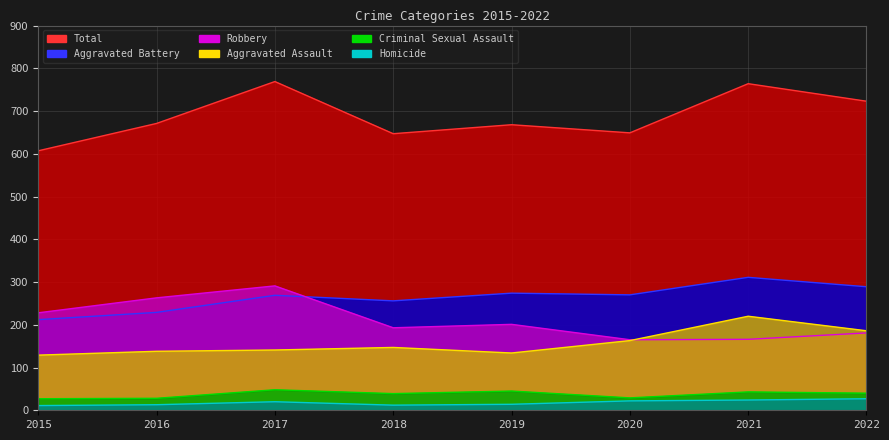

What is the value of the Total point at the 8th from the left?

723